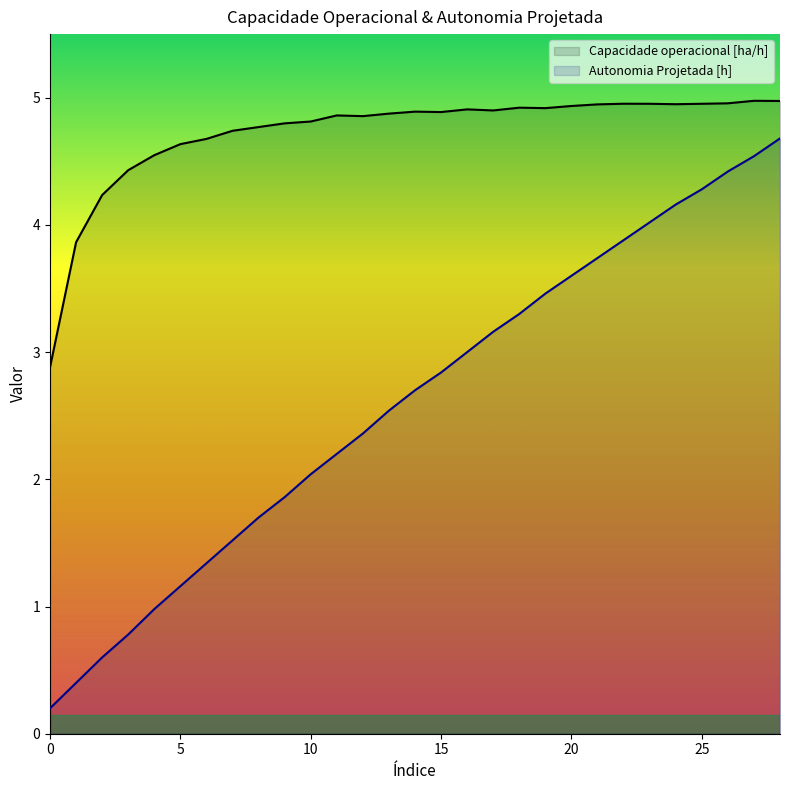

Is the value of Autonomia Projetada [h] at 23 greater than the value of Capacidade operacional [ha/h] at 15?

No